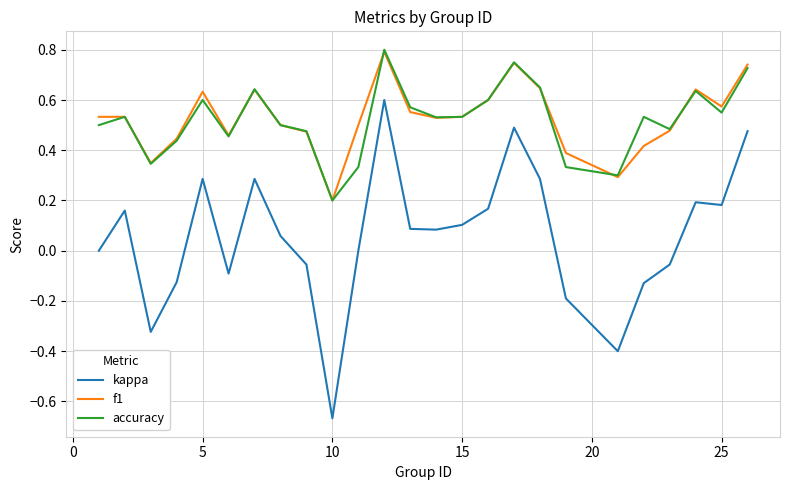

What are all the series names shown in the legend?

kappa, f1, accuracy